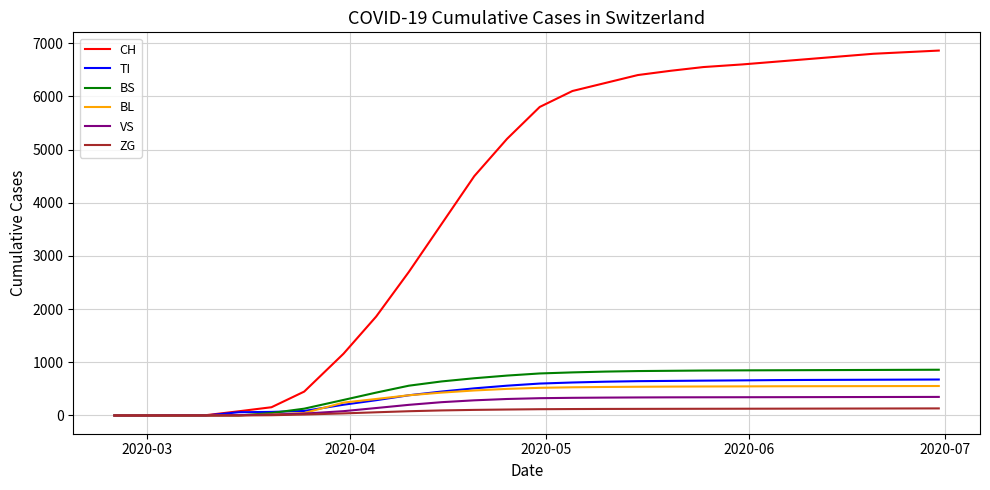

Which series has the largest total across all categories?

CH